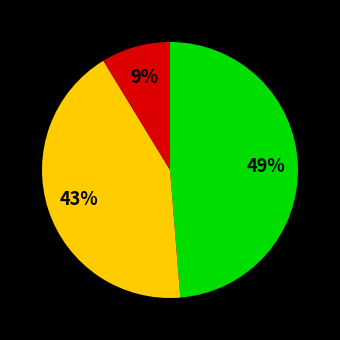

Does any single category account for the majority?

No